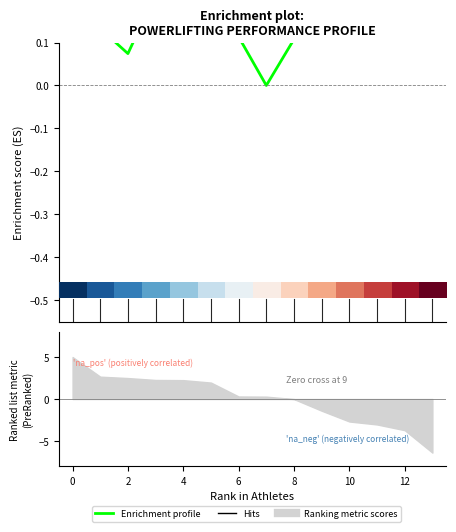

How many lines are shown in the chart?

2